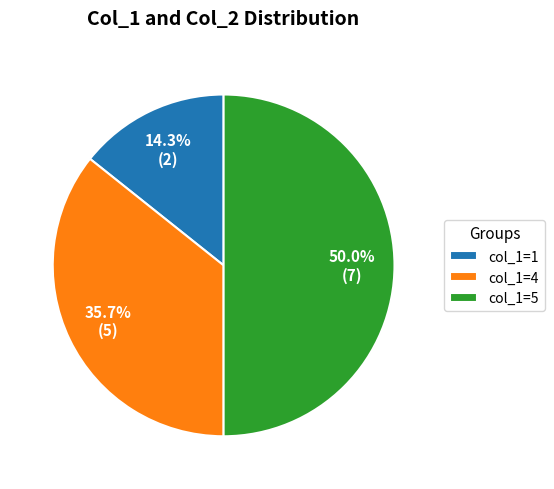

Between col_1=5 and col_1=4, which is larger?

col_1=5